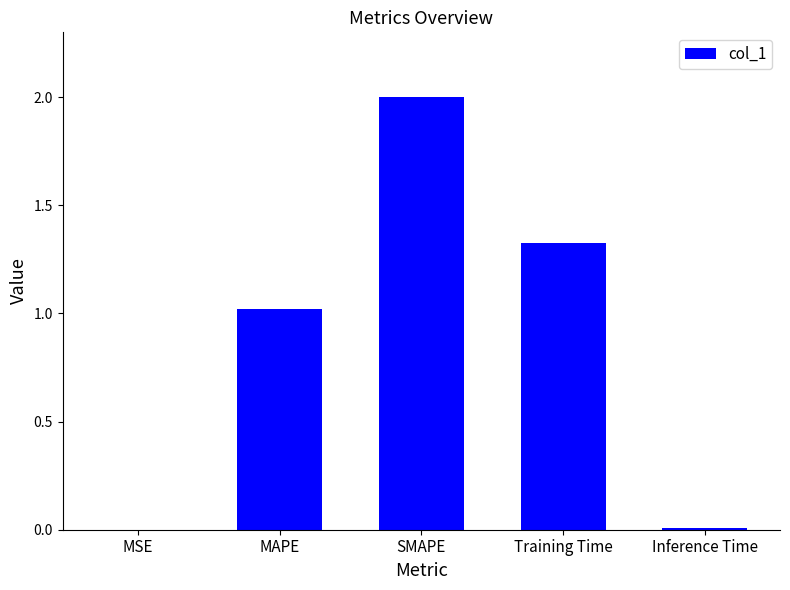

What value does the data have at SMAPE?

2.0